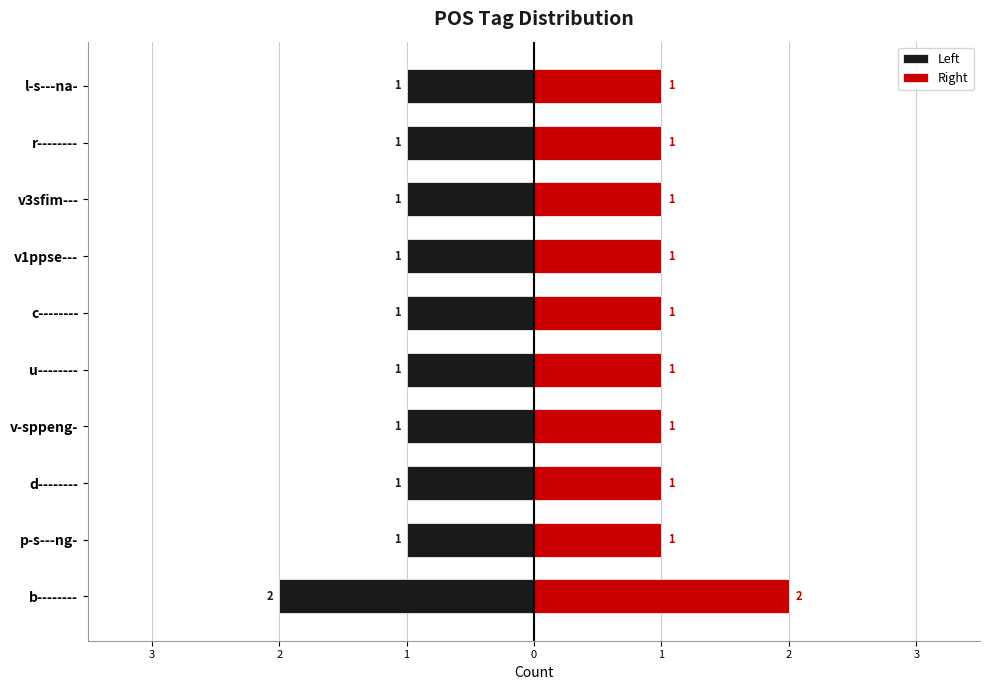

List the series in order of their overall mean, lowest first.

Left, Right